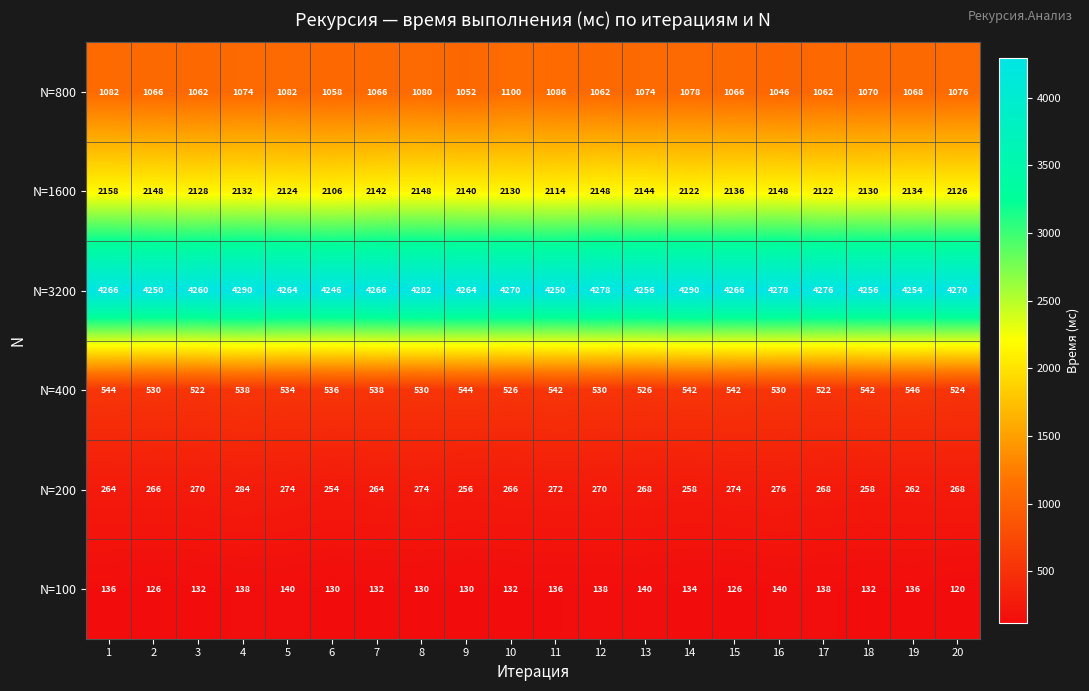

True or false: N=200 has a value of 254 at 6.

True